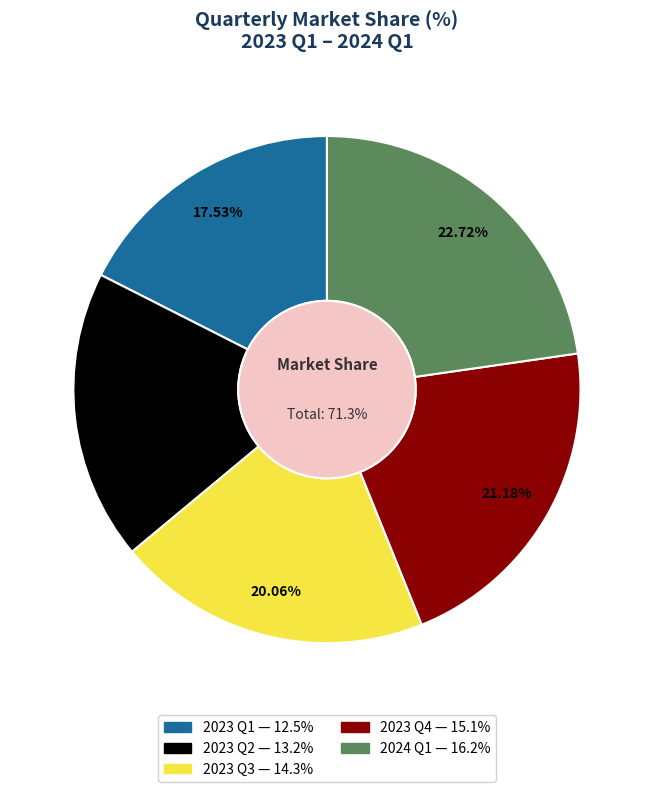

To the nearest percent, what is the combined percentage of 2023 Q4 and 2024 Q1?

44%